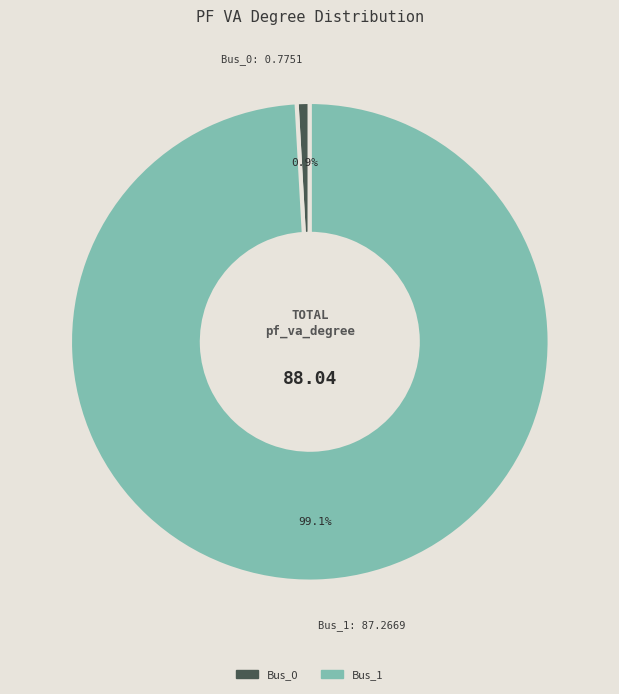

Which slice is the largest?

Bus_1